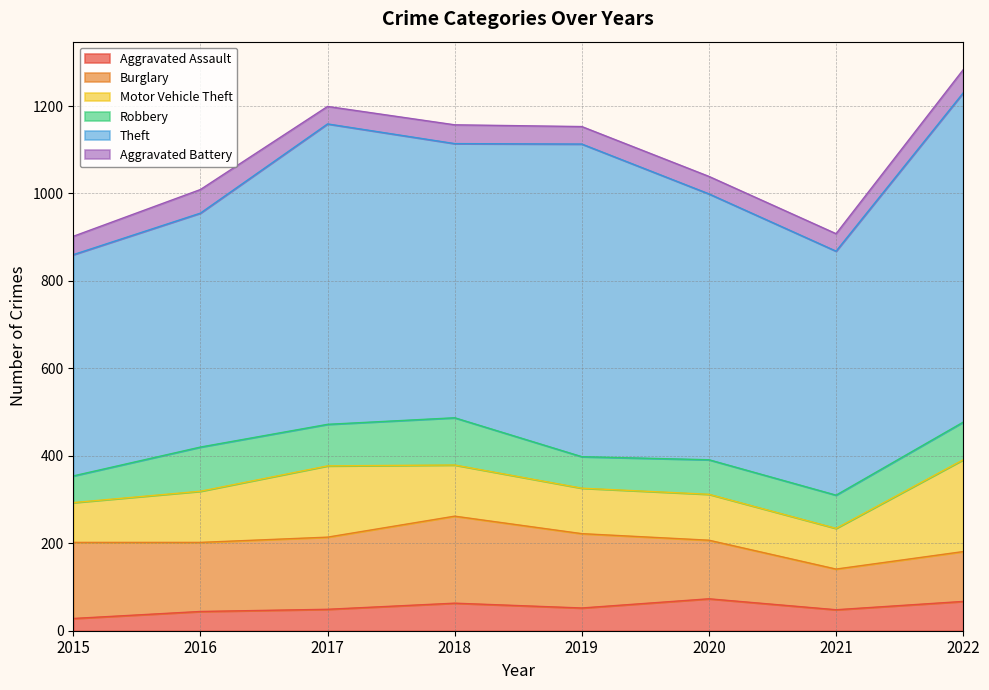

True or false: Burglary and Aggravated Battery cross at least once.

False